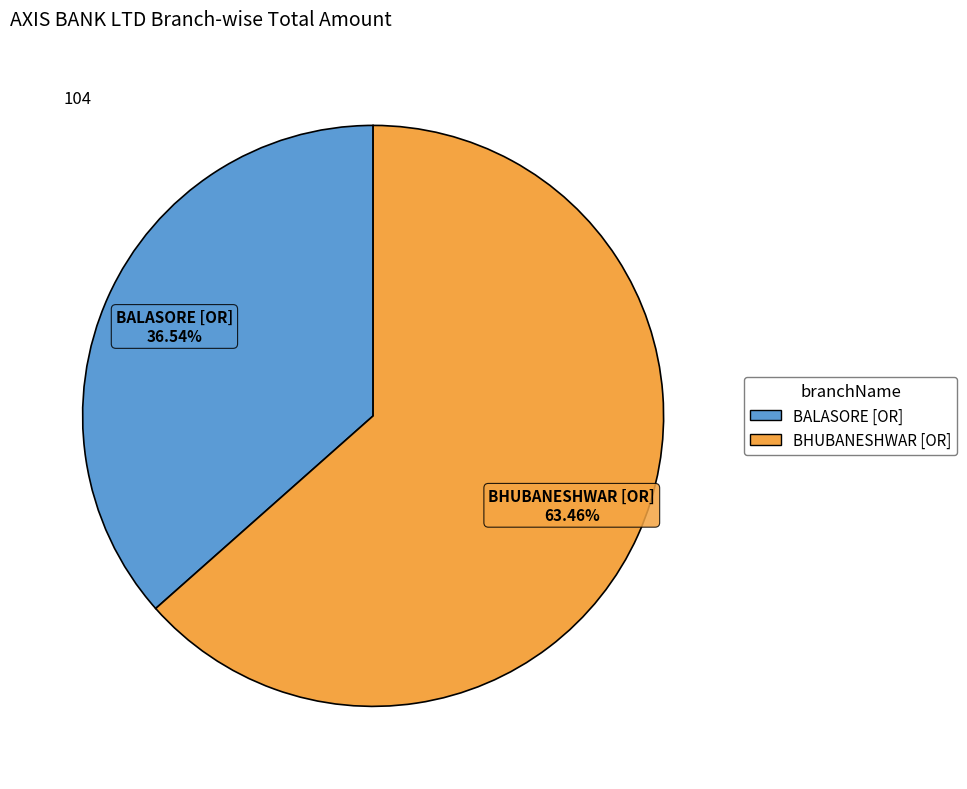

Is there any slice that represents more than half of the pie?

Yes